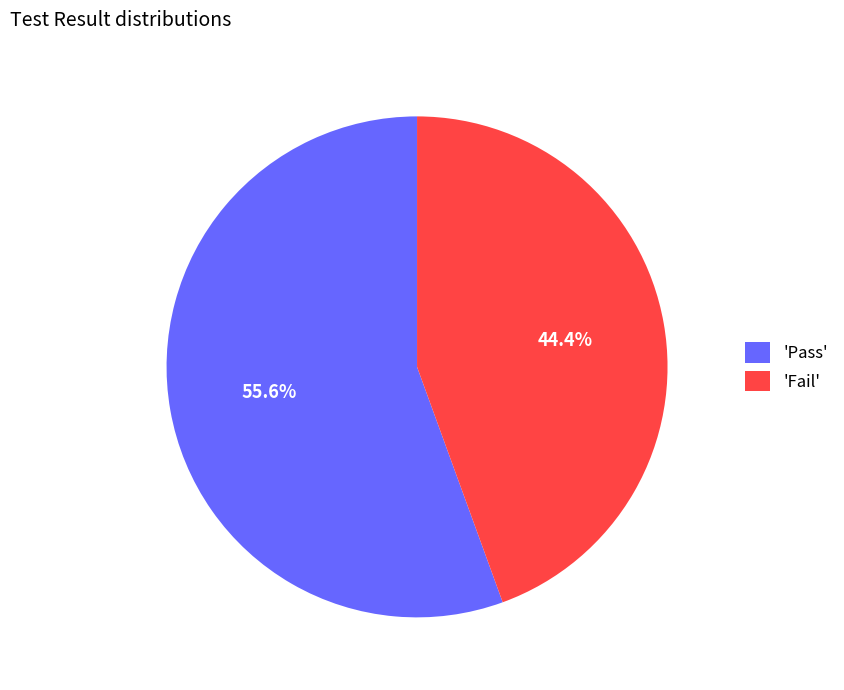

Which category accounts for the majority?

'Pass'